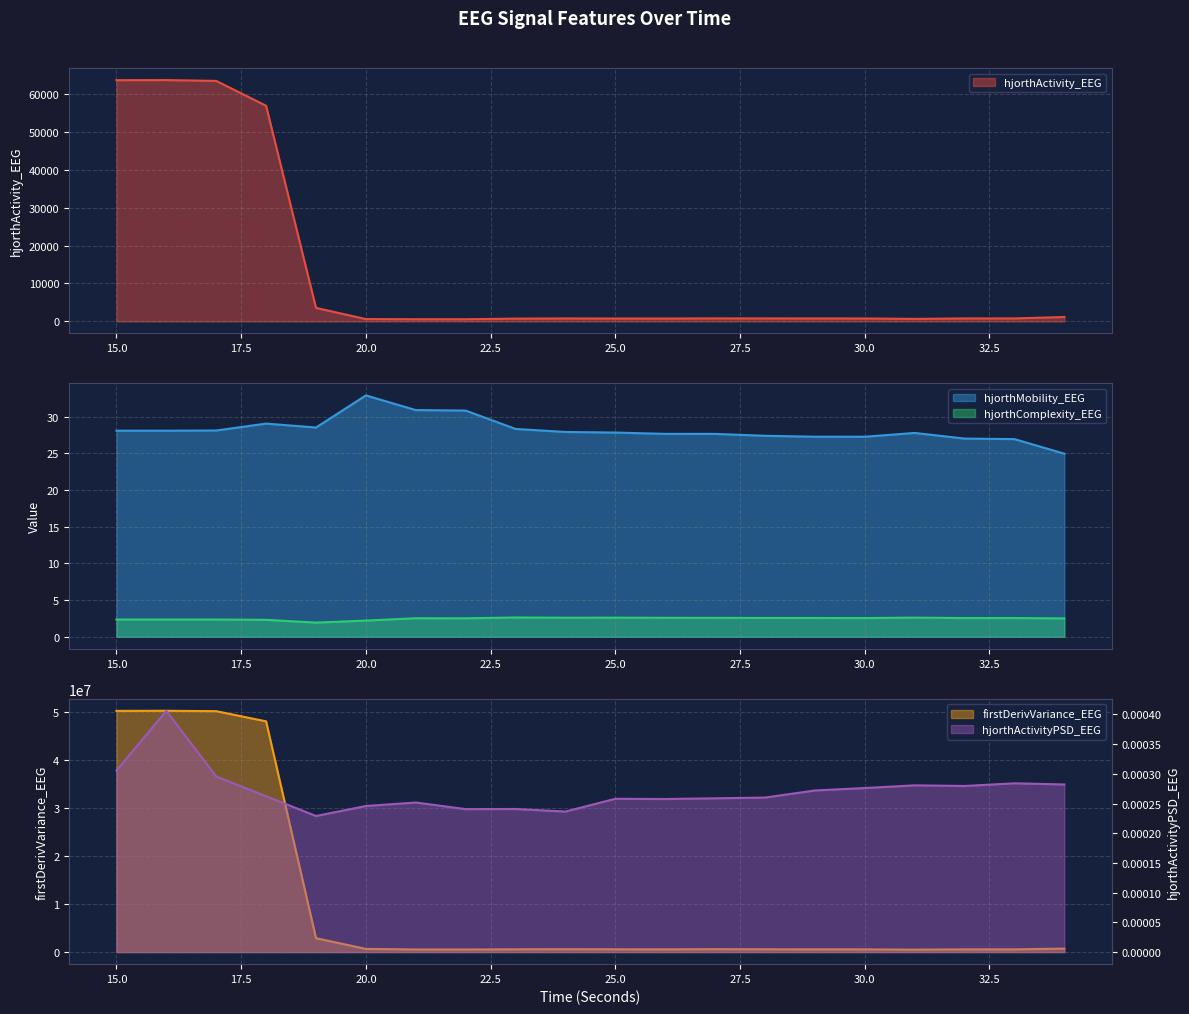

The value of hjorthMobility_EEG at 30.0 is 11.8. True or false?

False